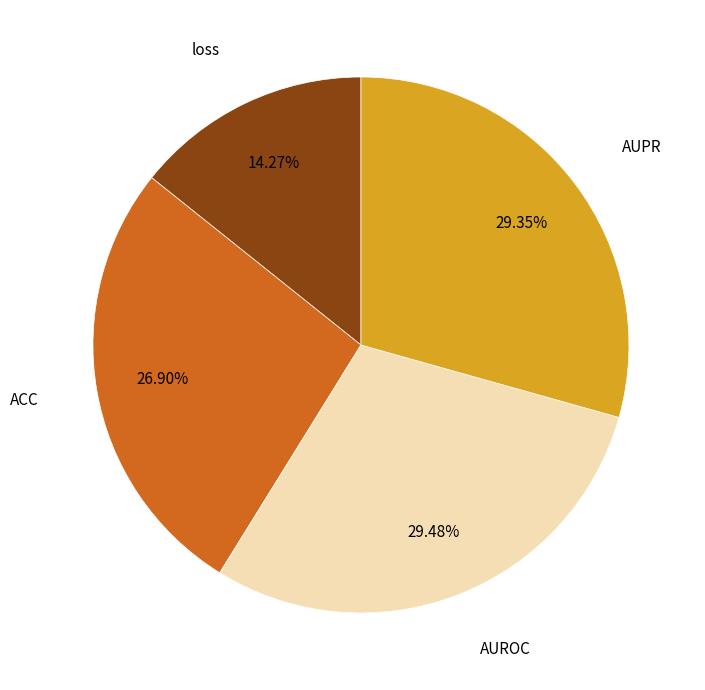

Is there a majority slice in this chart?

No